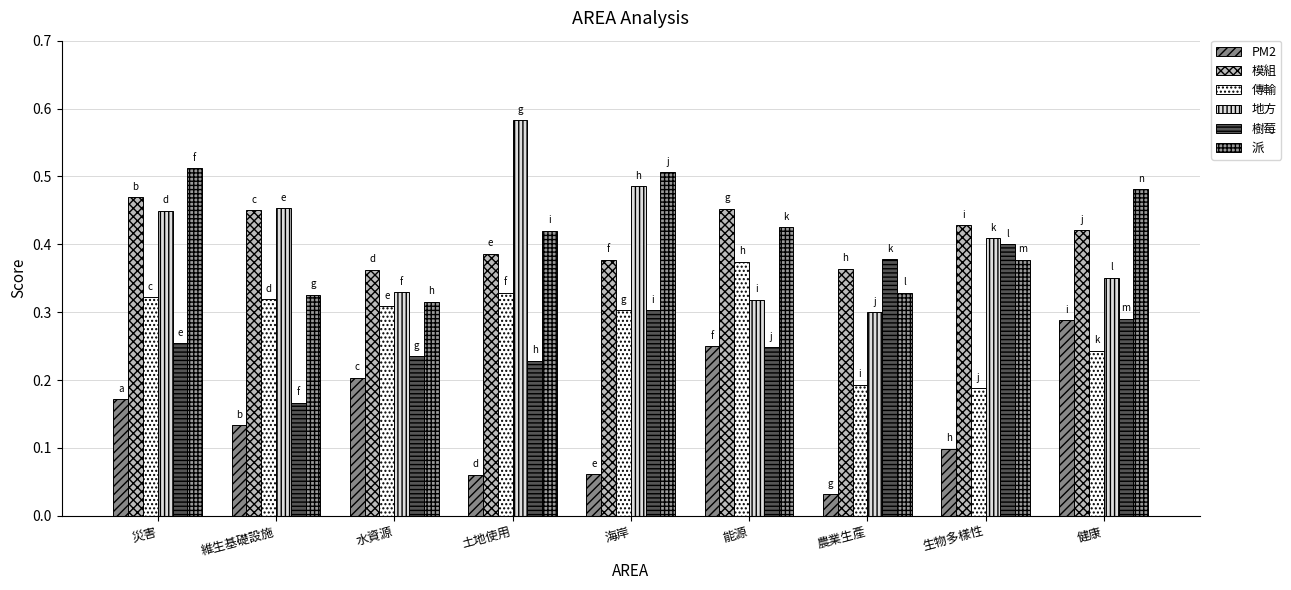

What is the difference between the second highest and second lowest values in the PM2 series?

0.2